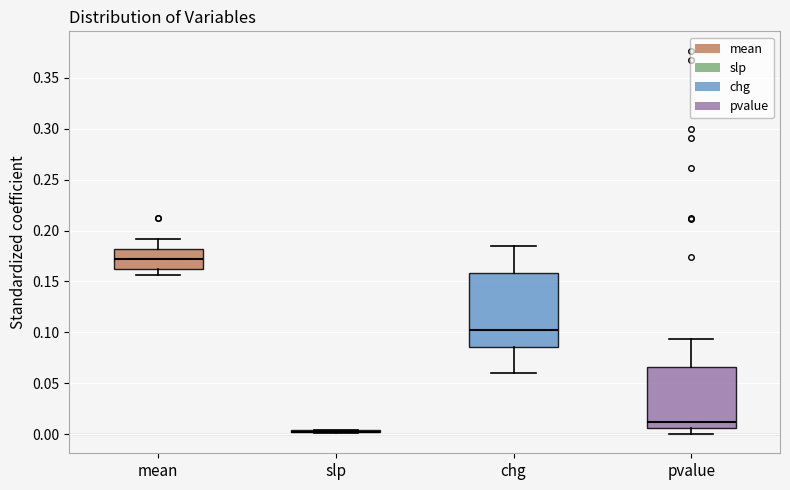

Reading left to right, read every box against the y-axis: the position of its median line, the range the box covers, and the ends of its whiskers. The values are not printed on the chart, so give them approximately, as read against the axis.

mean: median 0.170, box 0.160 to 0.180, whiskers 0.155 to 0.190
slp: box collapsed to a line at 0.000, whiskers 0.000 to 0.005
chg: median 0.100, box 0.085 to 0.160, whiskers 0.060 to 0.185
pvalue: median 0.010, box 0.005 to 0.065, whiskers 0.000 to 0.095